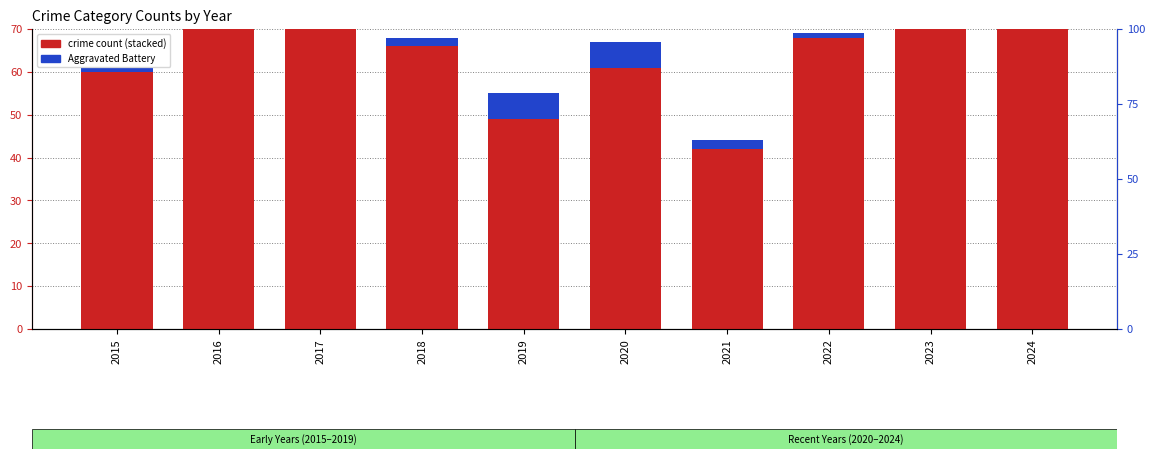

Read the Theft value at 2022.

31